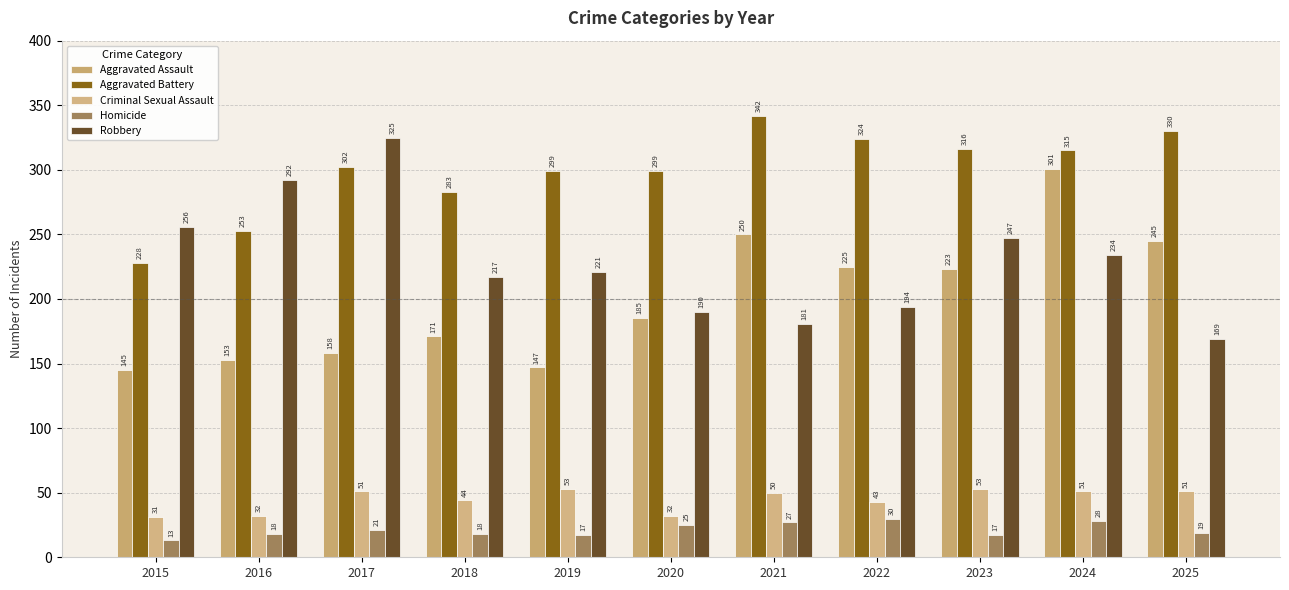

Reading left to right, extract all data points from this chart.

Aggravated Assault: 145	153	158	171	147	185	250	225	223	301	245
Aggravated Battery: 228	253	302	283	299	299	342	324	316	315	330
Criminal Sexual Assault: 31	32	51	44	53	32	50	43	53	51	51
Homicide: 13	18	21	18	17	25	27	30	17	28	19
Robbery: 256	292	325	217	221	190	181	194	247	234	169